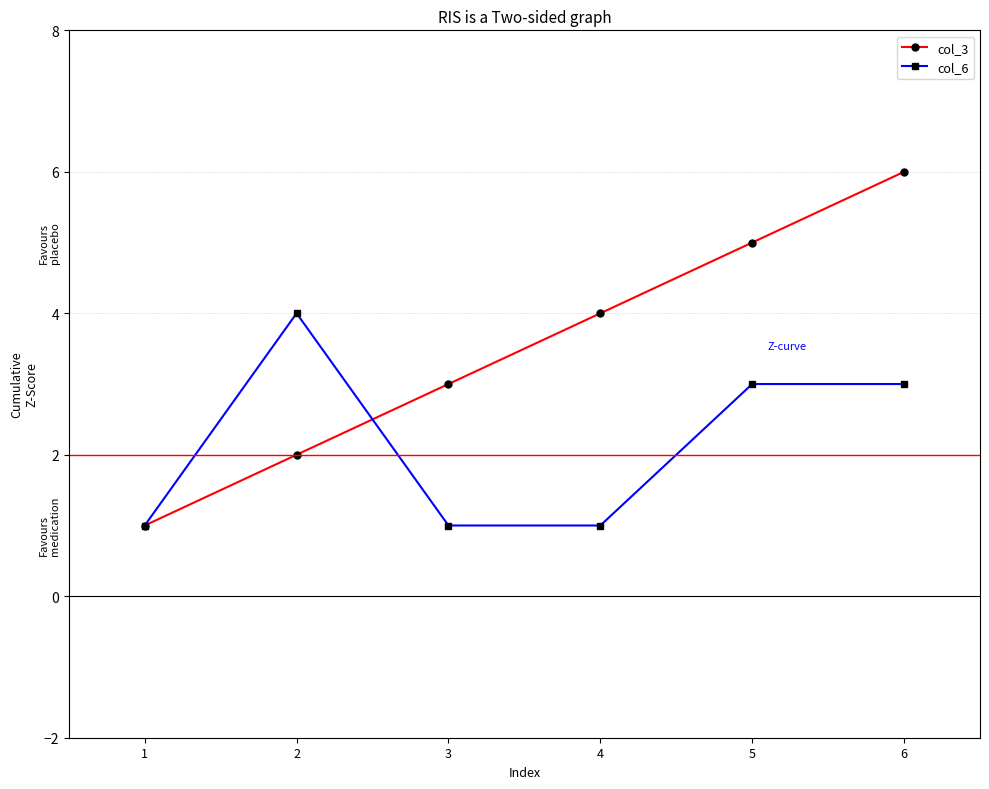

The col_3 series shows 7 at 5. True or false?

False